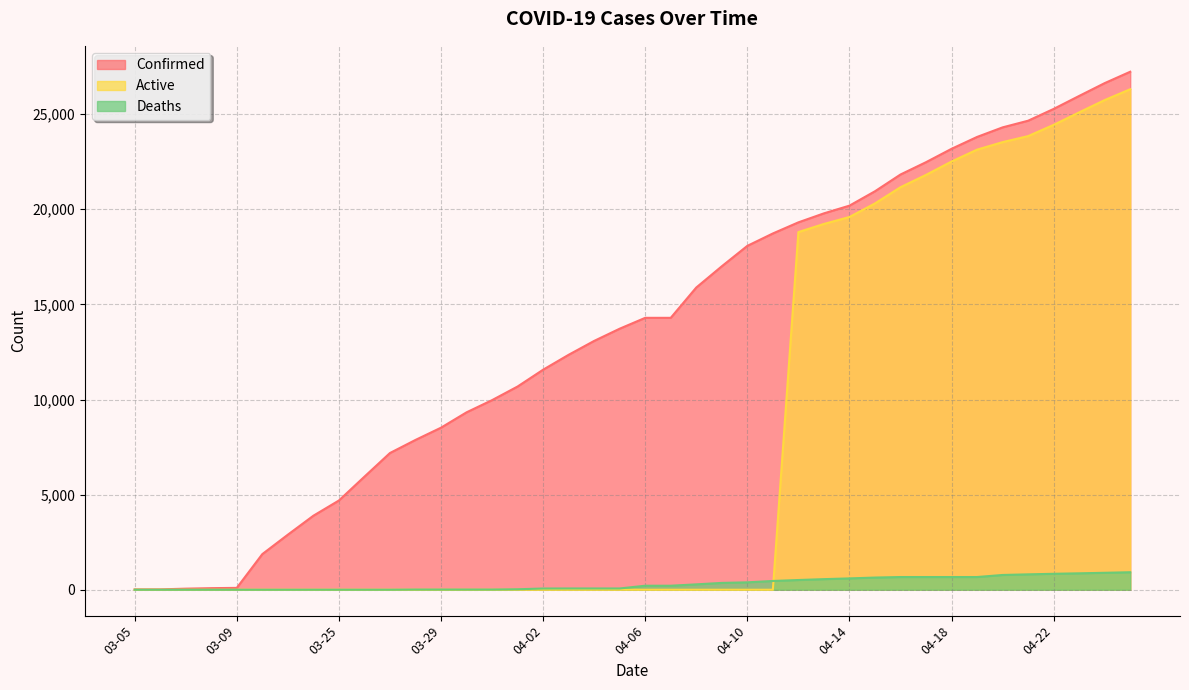

Does the chart have visible grid lines?

Yes